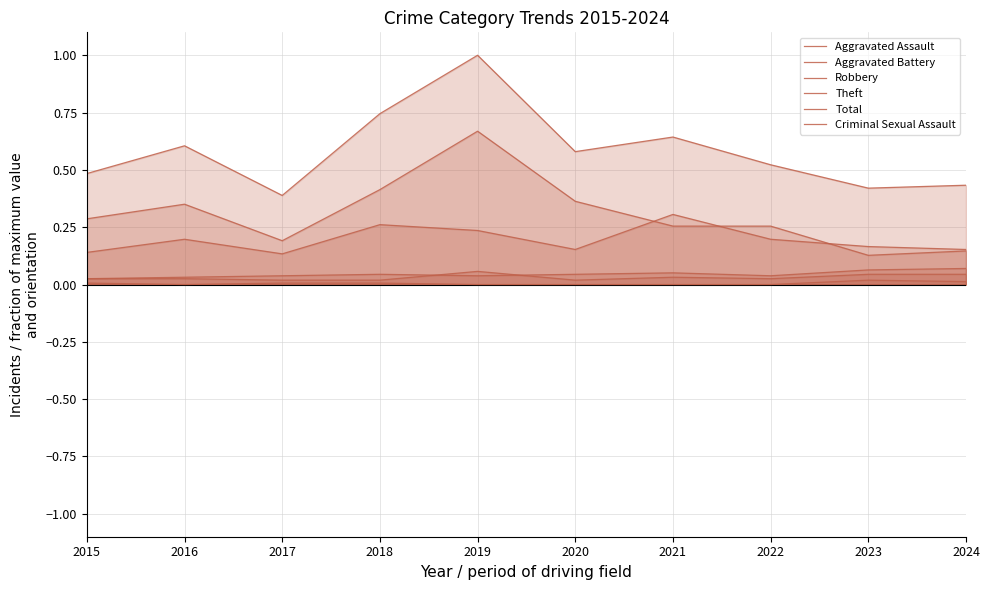

What is the difference between the highest and lowest values at 2024?

0.4